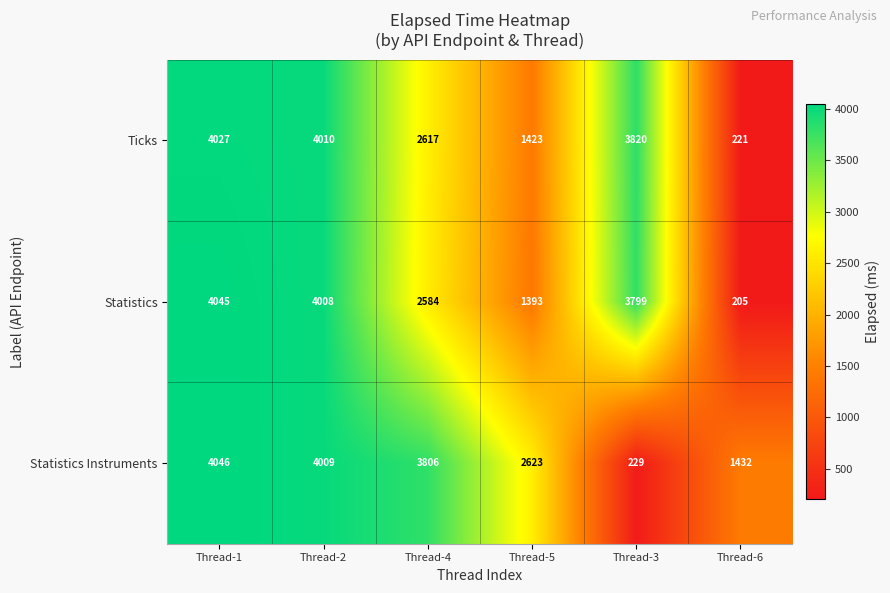

The value of Statistics Instruments at Thread-4 is 5854. True or false?

False